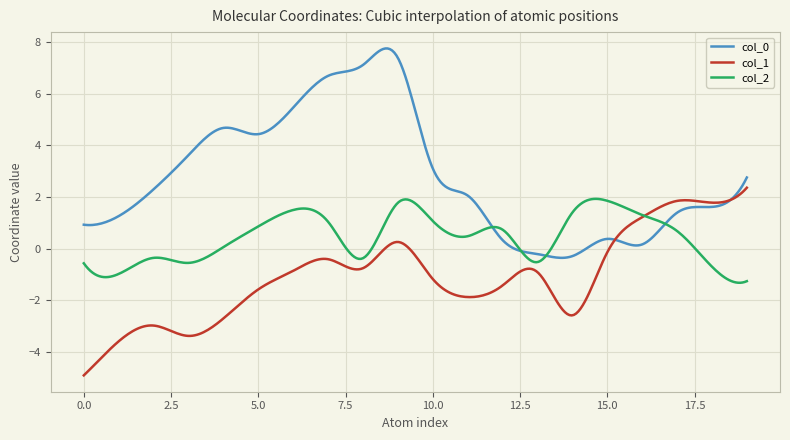

What is the smallest value displayed?

-4.9